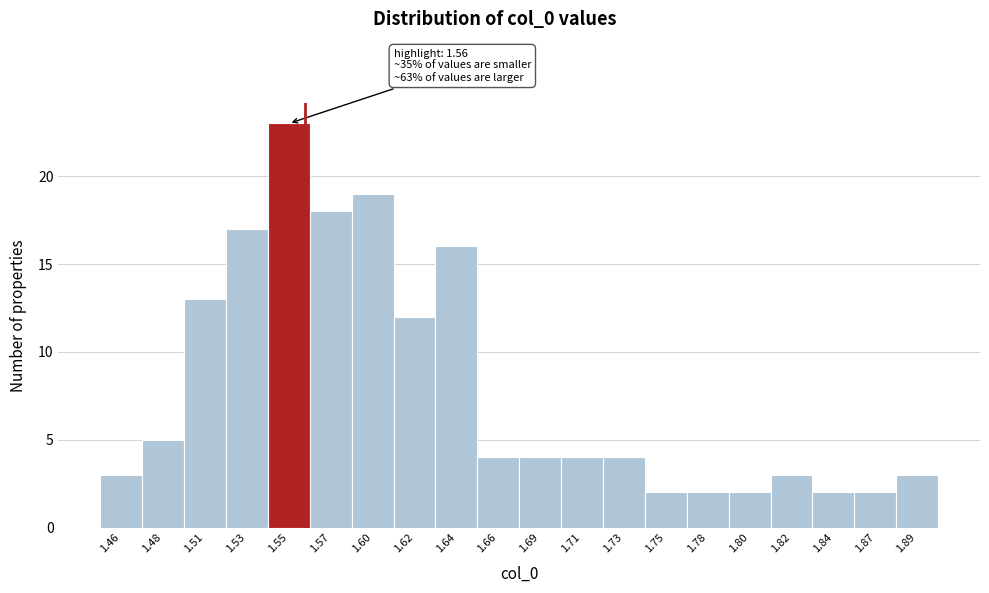

Over which range of the x-axis is the bar tallest?

1.540 to 1.565